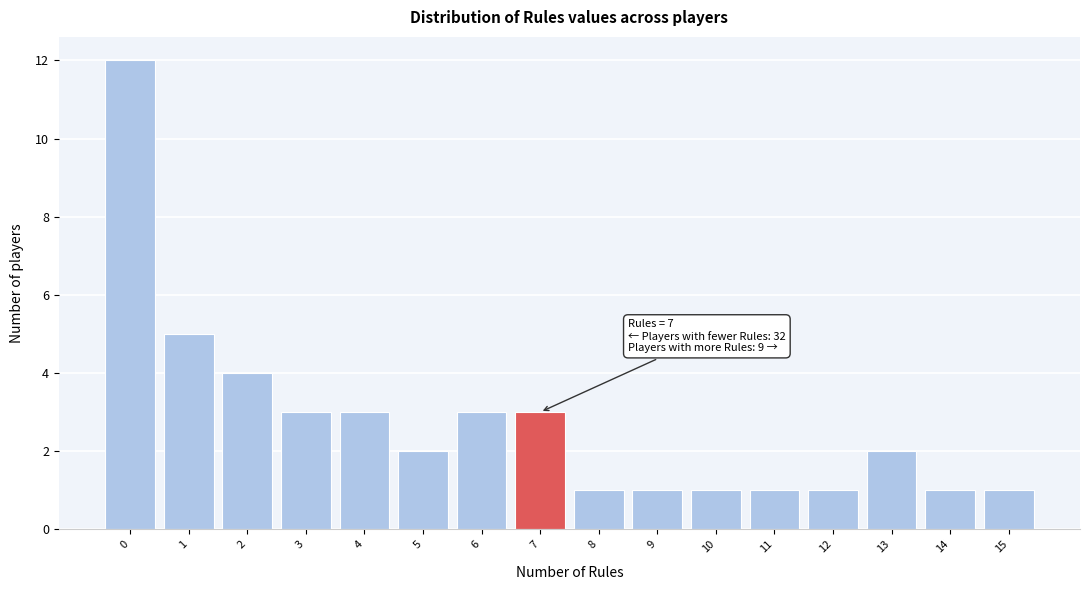

Reading left to right, transcribe all the data shown in this chart.

12	5	4	3	3	2	3	3	1	1	1	1	1	2	1	1